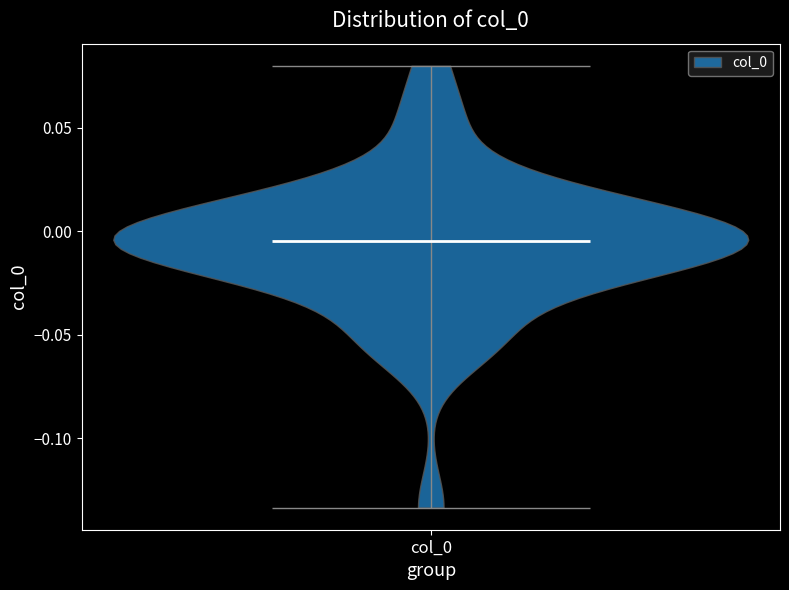

What is the highest point the violin for col_0 reaches on the y-axis? The values are not printed on the chart, so give them approximately, as read against the axis.

0.080